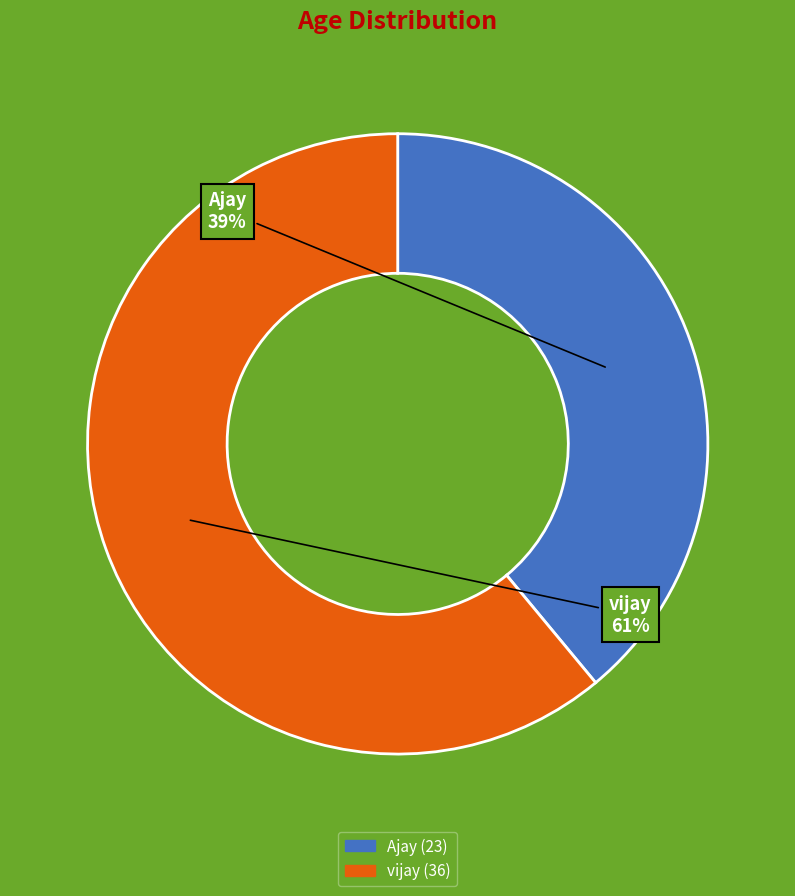

Rank the categories by value from highest to lowest.

vijay, Ajay